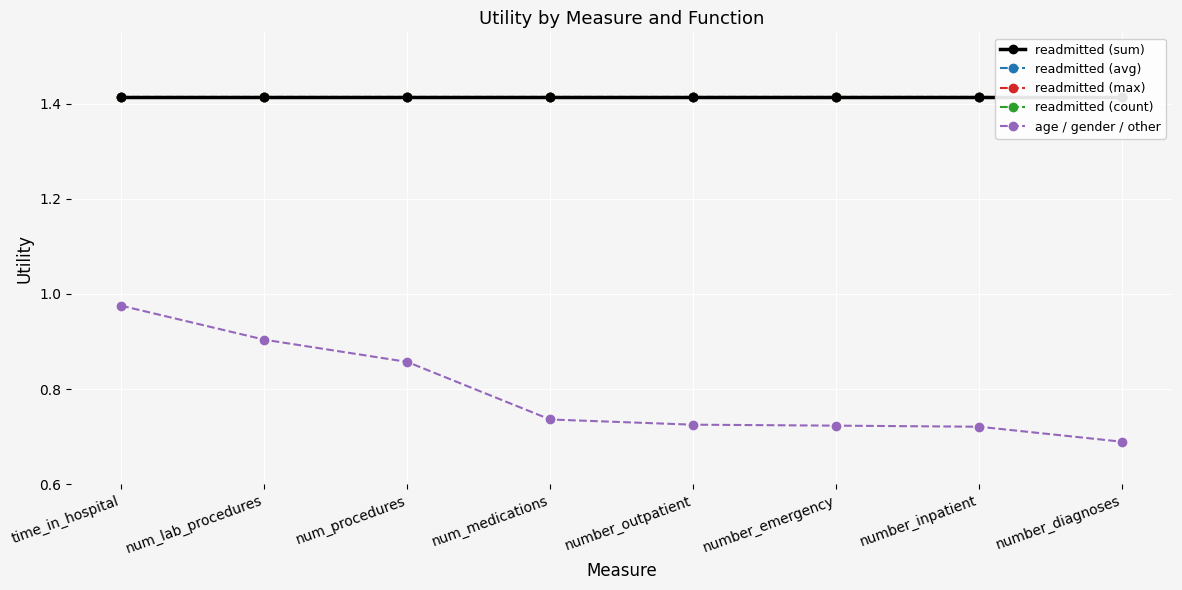

Between num_lab_procedures and num_procedures, which is larger?

num_lab_procedures